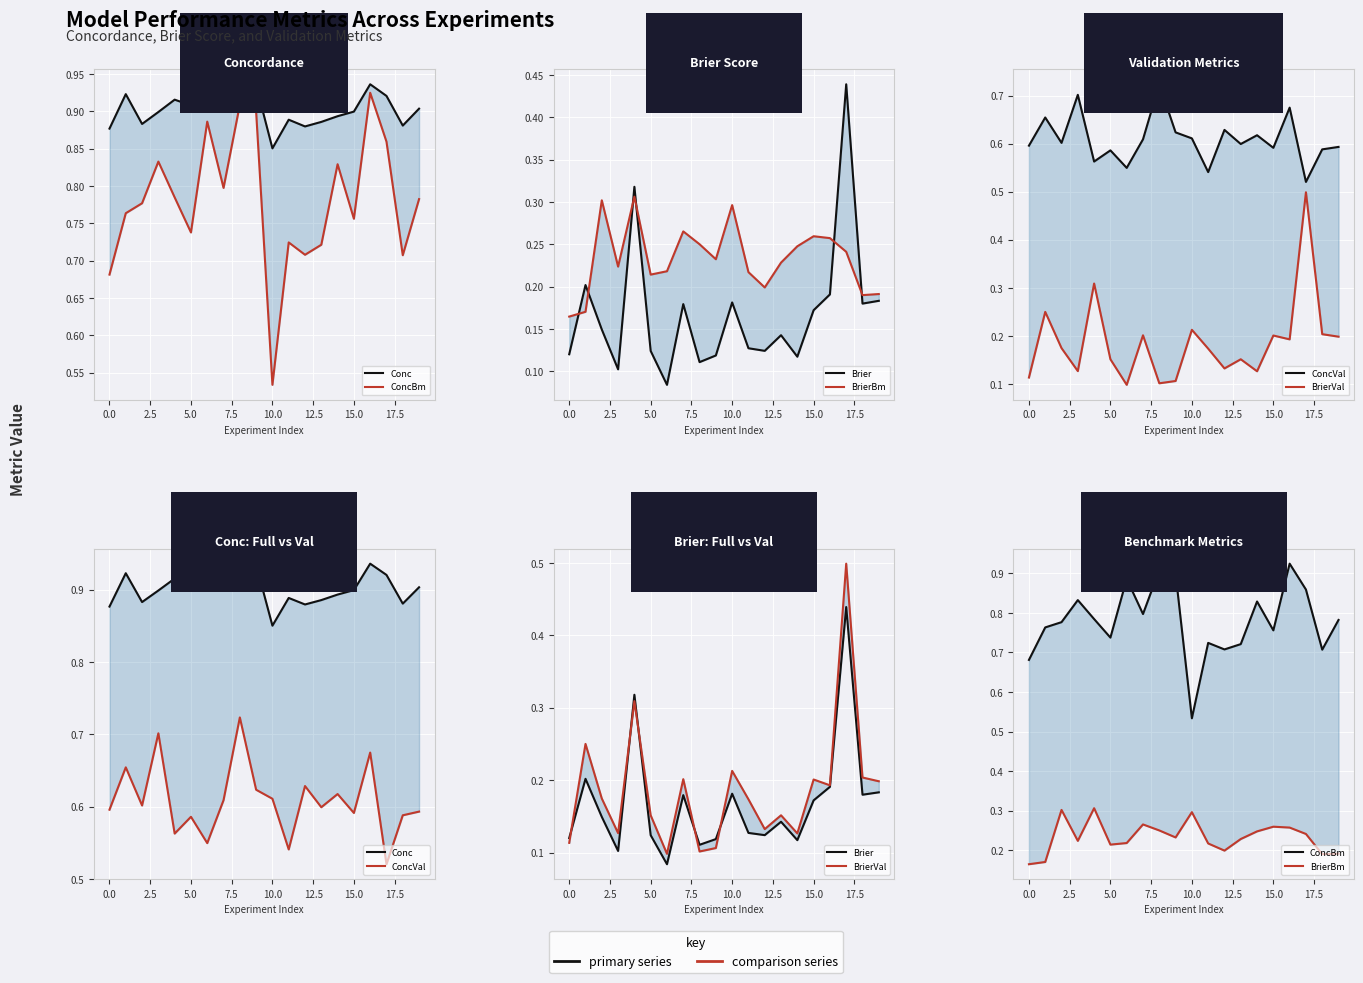

Which series has the widest spread of values?

BrierVal